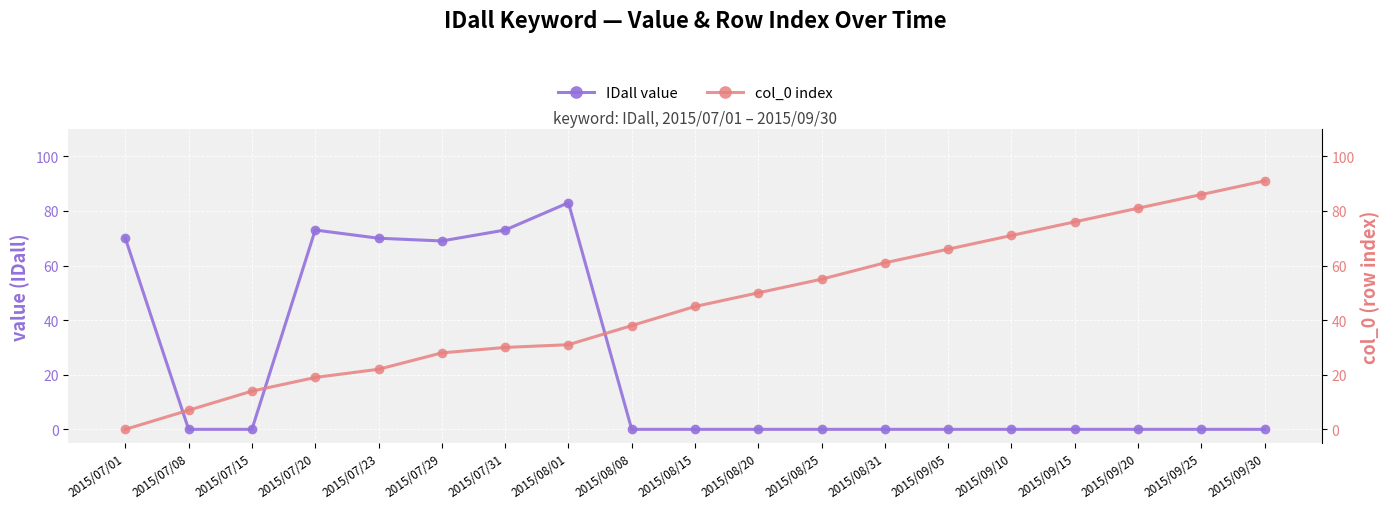

Reading left to right, extract all data points from this chart.

IDall value: 70	0	0	73	70	69	73	83	0	0	0	0	0	0	0	0	0	0	0
col_0 index: 0	7	14	19	22	28	30	31	38	45	50	55	61	66	71	76	81	86	91